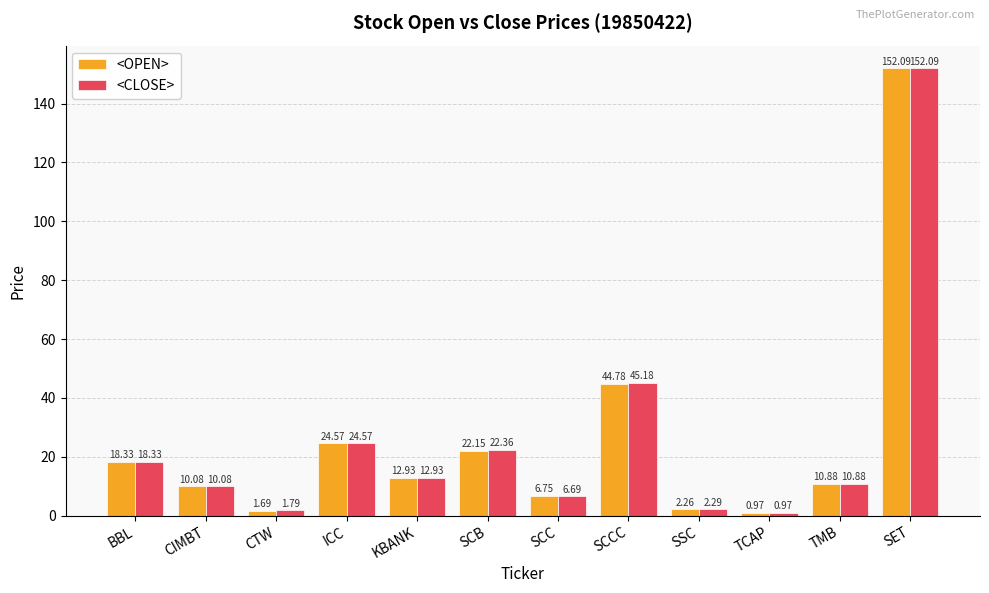

The value of <CLOSE> at BBL is 18.3. True or false?

True